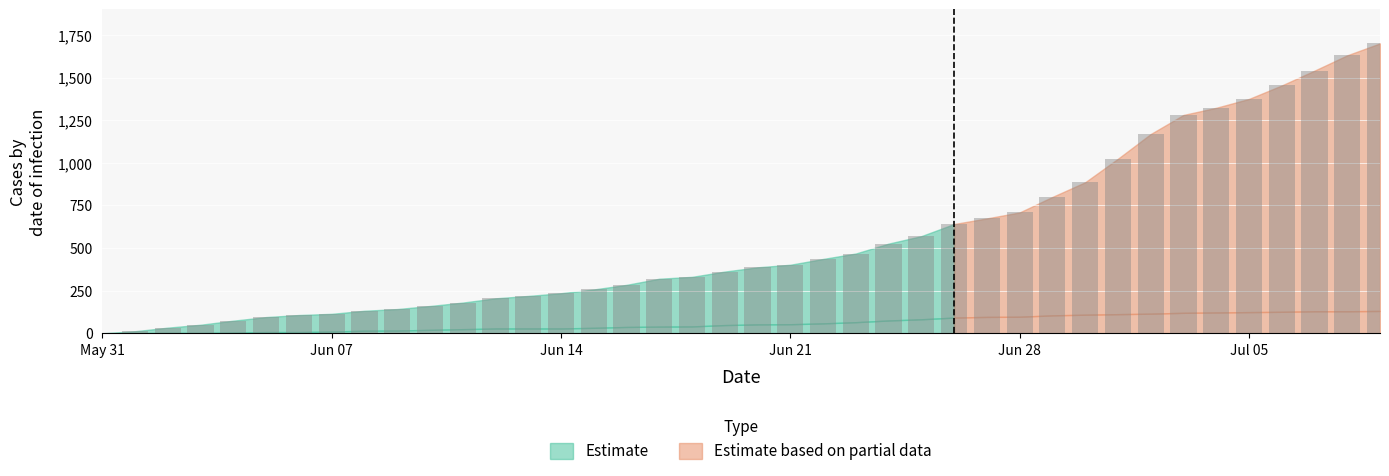

At which category is the sum across all series the highest?

2020-07-09